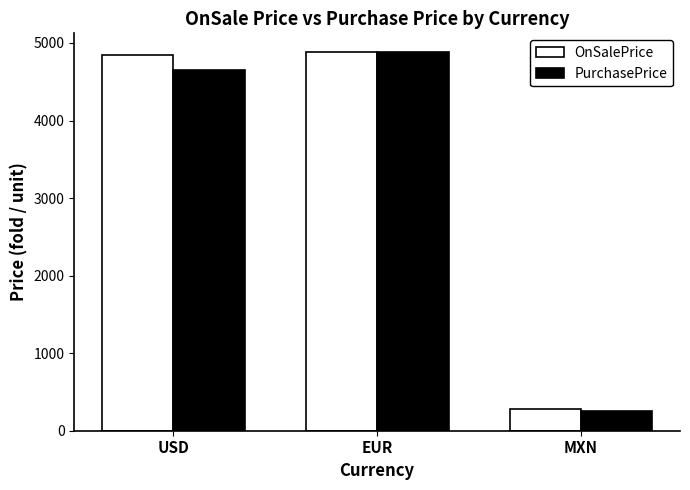

What is the label of the 3rd bar from the right?

USD